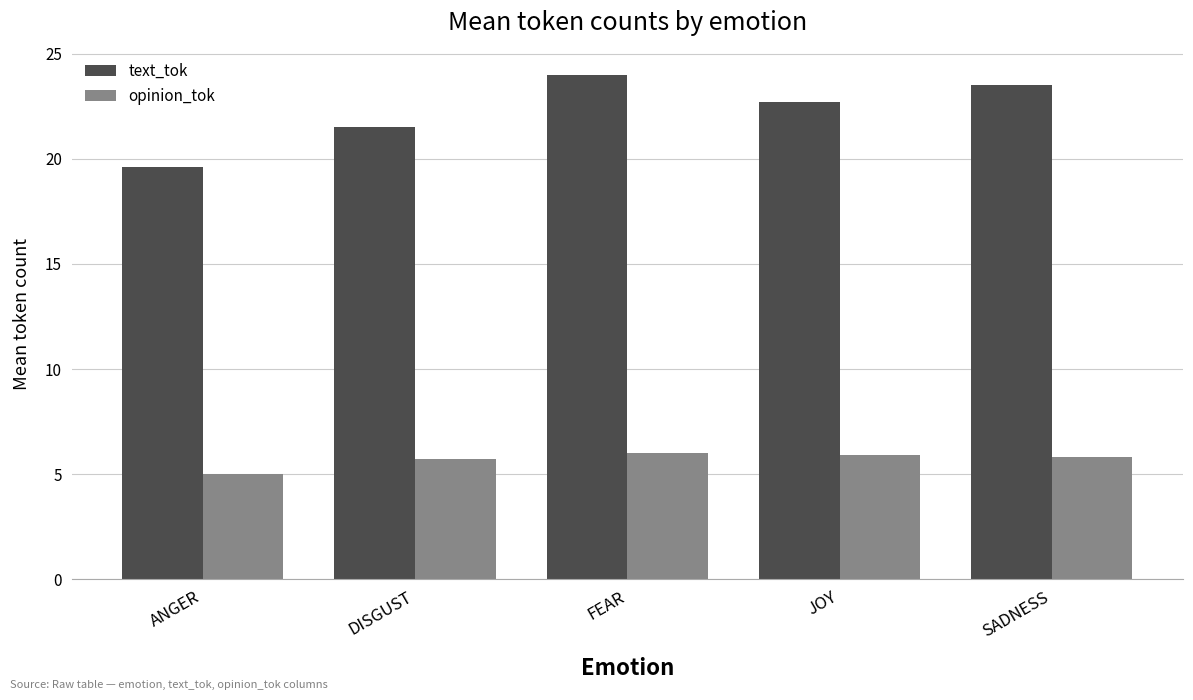

Which series changed the most between DISGUST and FEAR?

text_tok